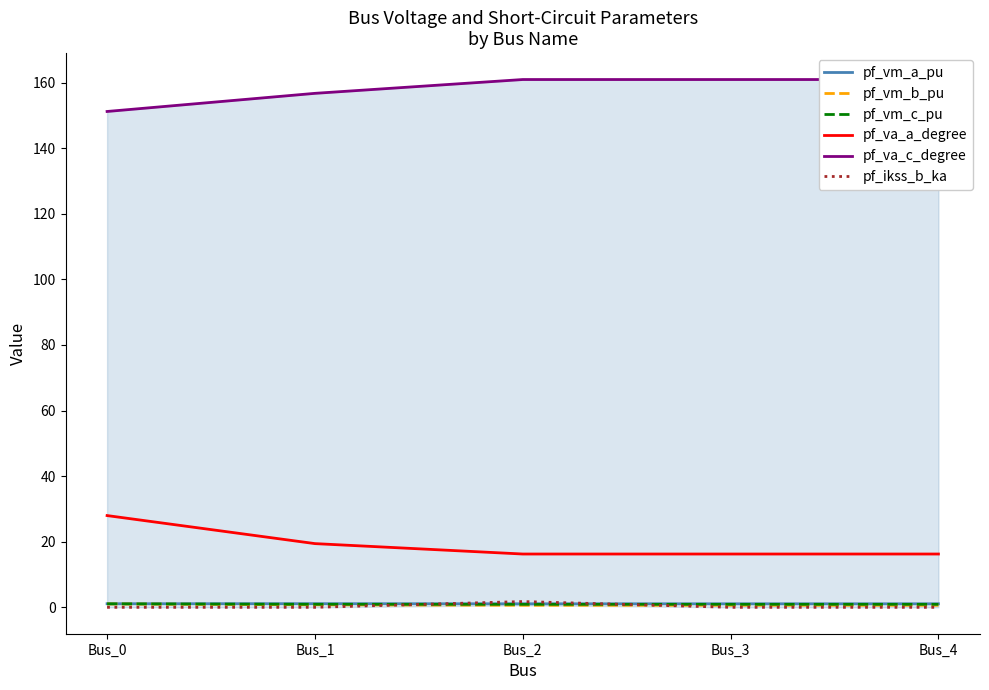

Which series has the largest total across all categories?

pf_va_c_degree